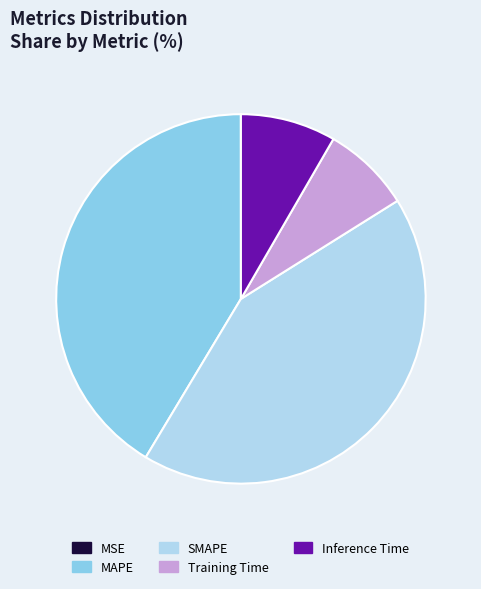

What is the largest slice in the pie chart?

SMAPE